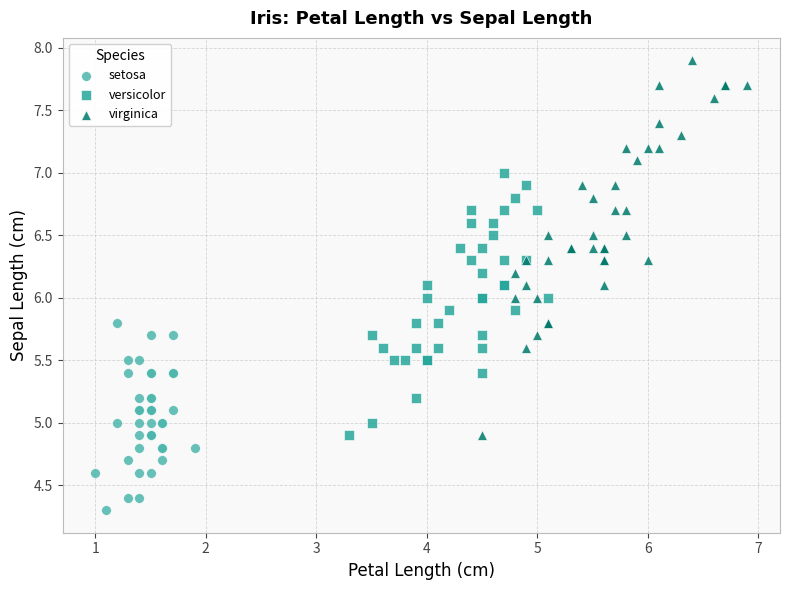

Which series reaches the maximum Y coordinate?

virginica